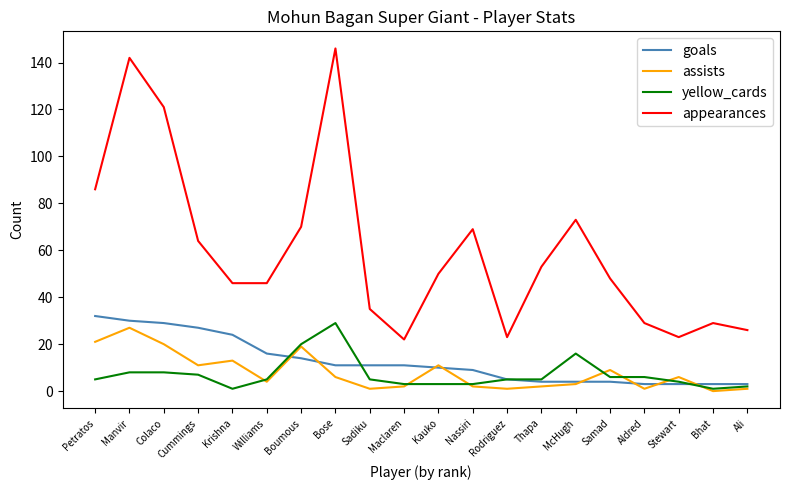

Which series changed the most between Boumous and Maclaren?

appearances